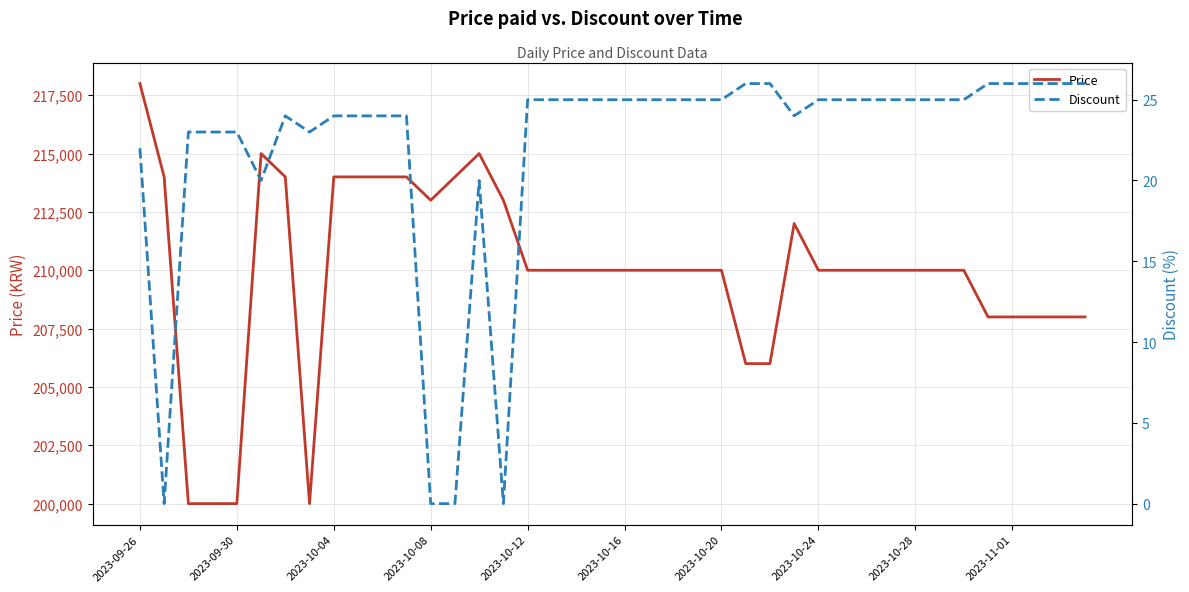

Which series changed the most between 2023-10-08 and 2023-10-16?

Price